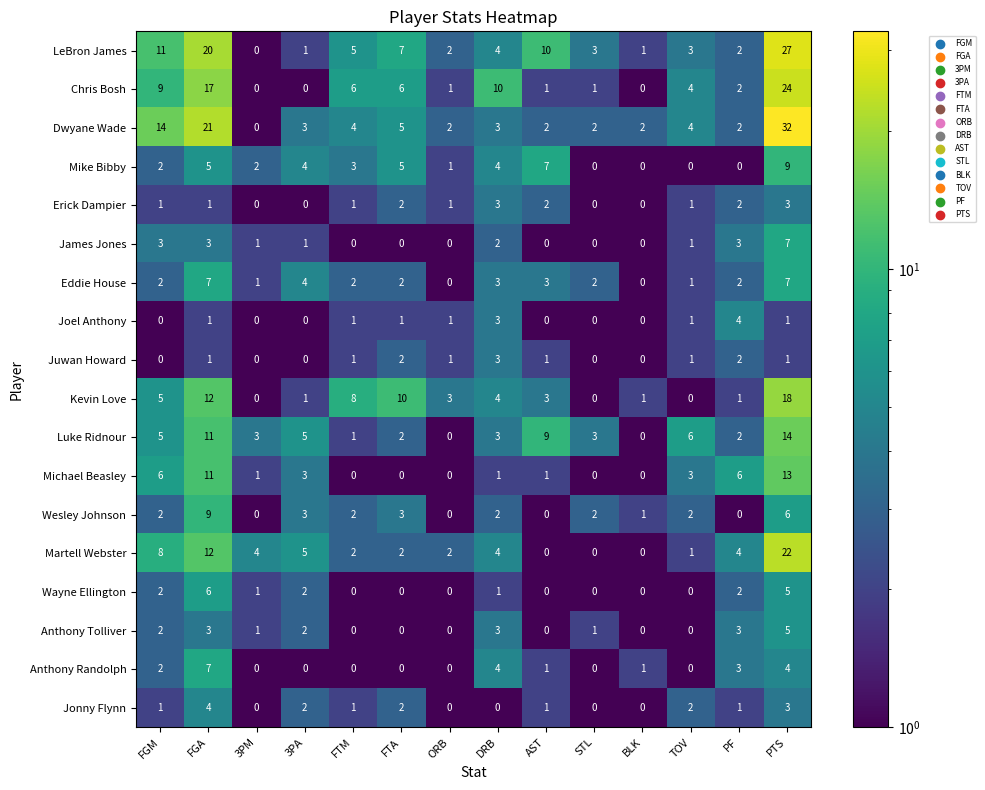

The Wayne Ellington series shows 3 at FTM. True or false?

False